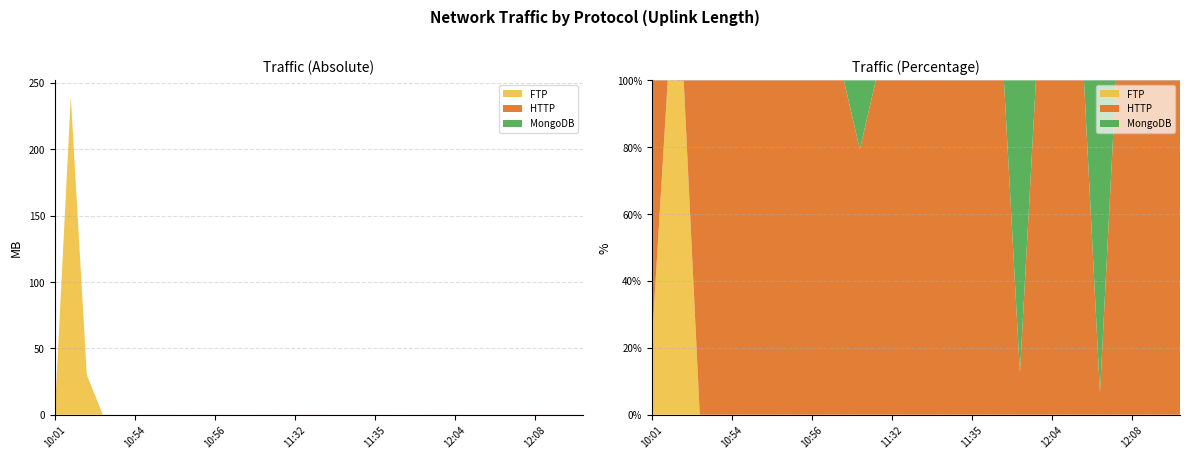

Reading right to left, what are all the values shown in this chart?

http: 12:09=15410	12:09=16216	12:08=3842	12:08=59830	12:06=4446	12:05=28	12:05=6895	12:04=1007	12:04=9806	12:04=48479	12:04=512	12:04=77	11:37=479	11:35=9875	11:33=8788	11:32=6833	11:32=8934	11:32=65846	11:32=761	11:31=37624	11:01=9919	11:00=716	10:56=8361	10:56=46558	10:56=16296	10:55=249	10:55=20036	10:54=14287	10:54=804	10:53=1213	10:03=17671	10:02=50976	10:01=16984	10:01=11510
ftp: 12:09=0	12:09=0	12:08=0	12:08=0	12:06=0	12:05=0	12:05=0	12:04=0	12:04=0	12:04=0	12:04=0	12:04=0	11:37=0	11:35=0	11:33=0	11:32=0	11:32=0	11:32=0	11:32=0	11:31=0	11:01=0	11:00=0	10:56=0	10:56=0	10:56=0	10:55=0	10:55=0	10:54=0	10:54=0	10:53=0	10:03=0	10:02=30002370	10:01=240001791	10:01=3045
mongodb: 12:09=0	12:09=0	12:08=0	12:08=0	12:06=0	12:05=403	12:05=0	12:04=0	12:04=0	12:04=0	12:04=3593	12:04=0	11:37=0	11:35=0	11:33=0	11:32=0	11:32=0	11:32=0	11:32=0	11:31=0	11:01=2582	11:00=0	10:56=0	10:56=0	10:56=0	10:55=0	10:55=0	10:54=0	10:54=0	10:53=0	10:03=0	10:02=0	10:01=0	10:01=0